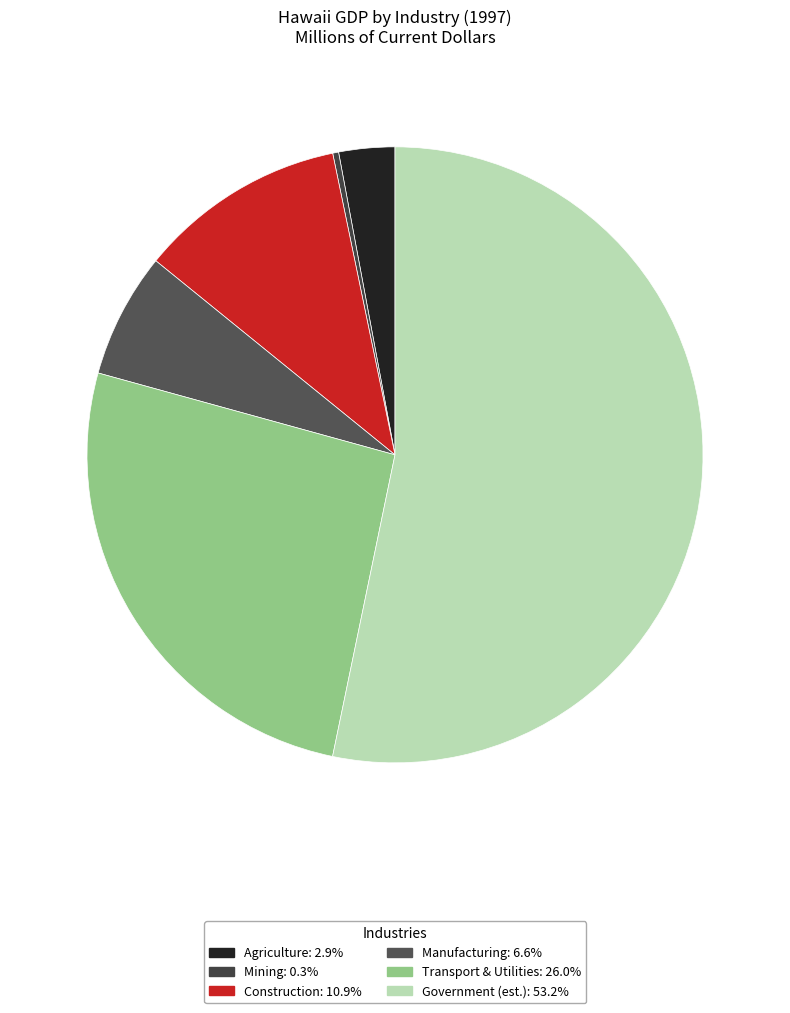

How many slices are in this pie chart?

6